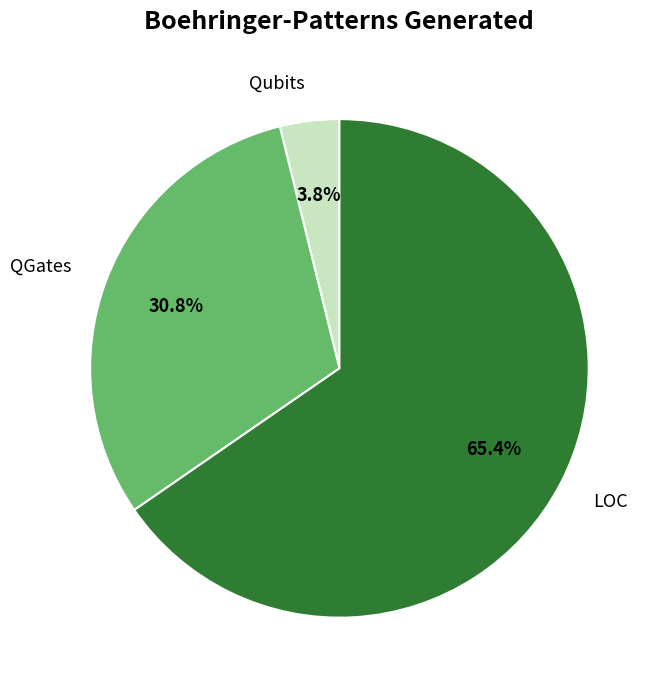

To the nearest percent, what percentage of the pie is LOC?

65%